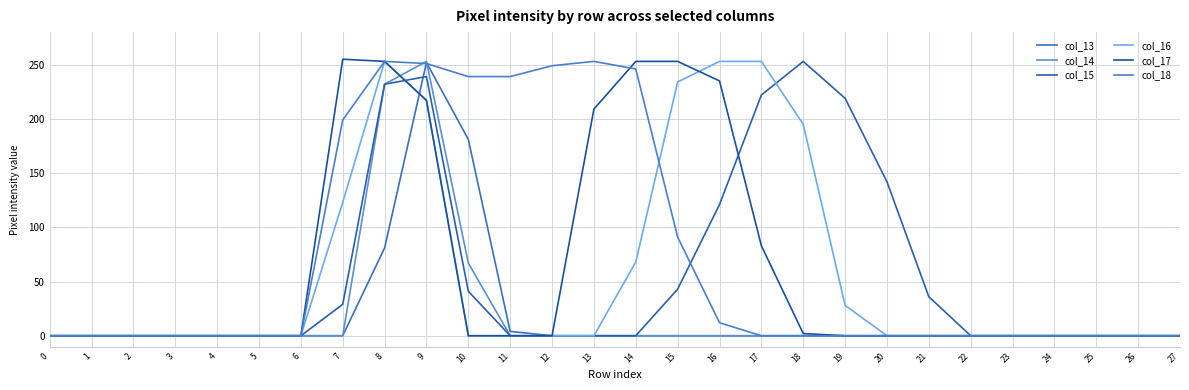

True or false: col_17 and col_14 intersect in this chart.

True